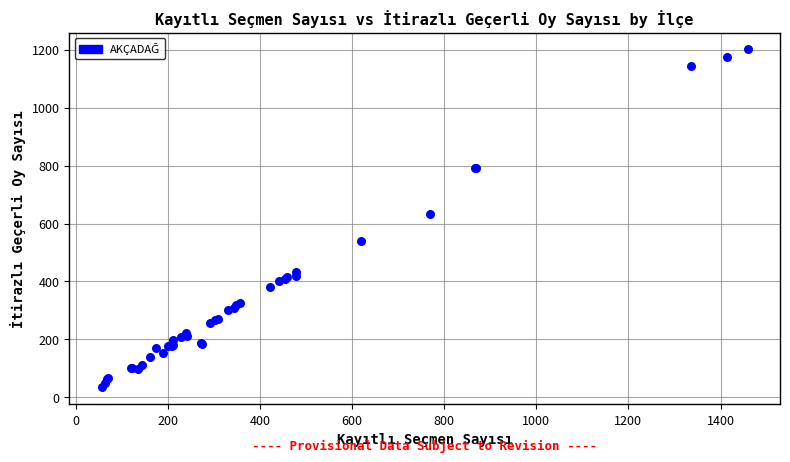

What Y value in the scatter plot is closest to 617?

634